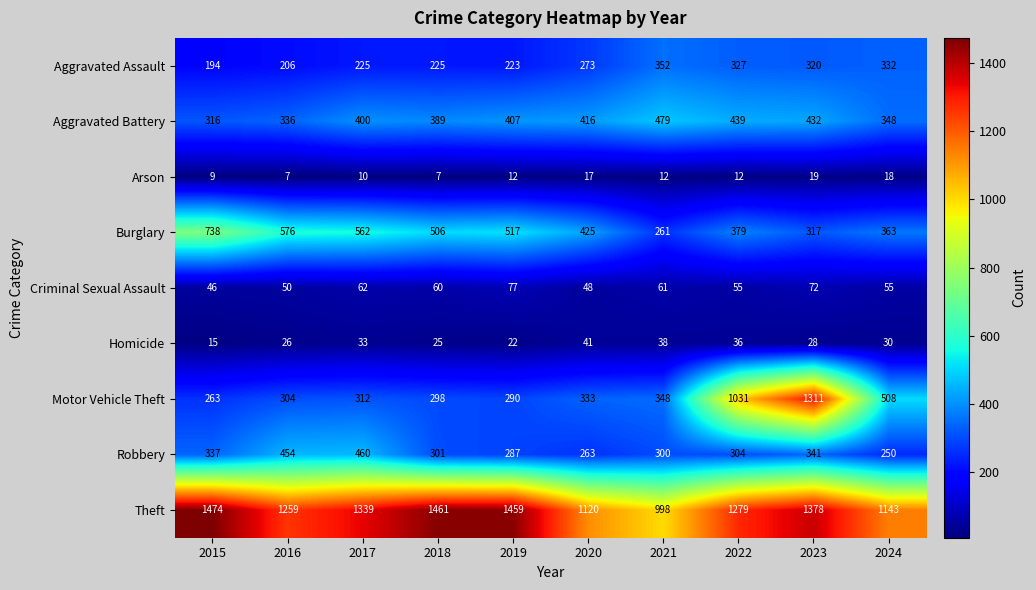

What is the total value across all series at 2016?

3218